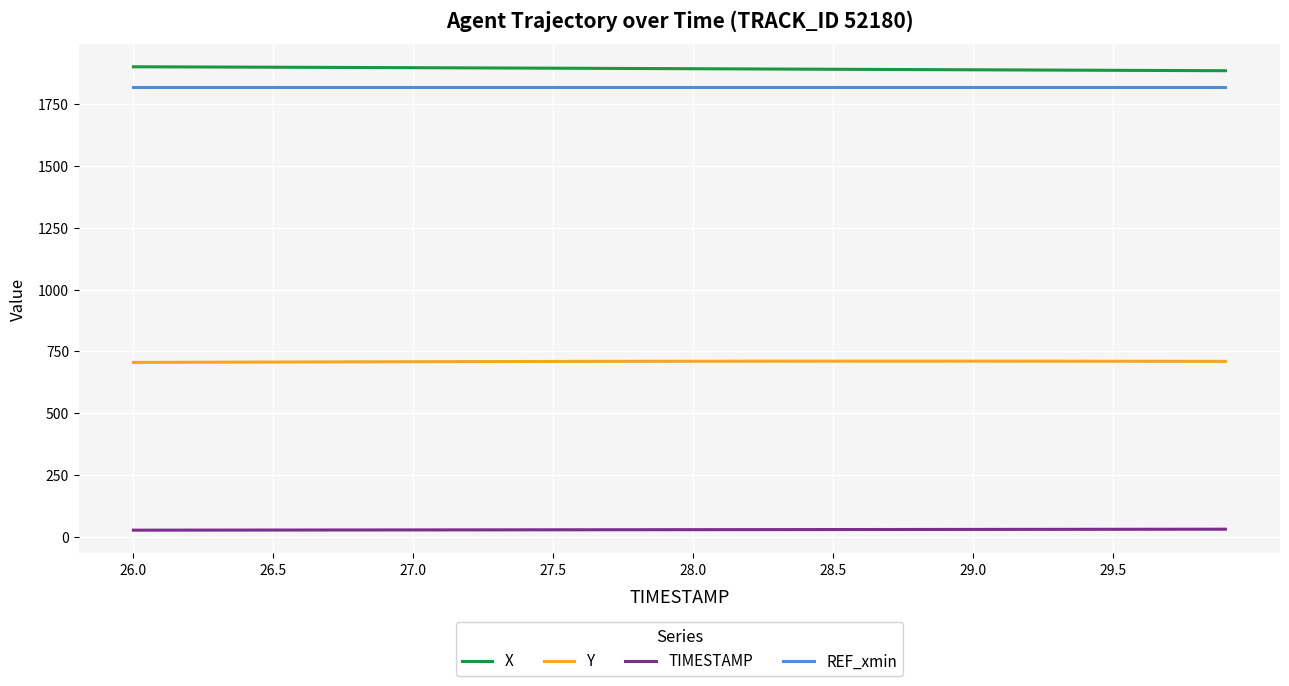

What is the difference between the second highest and second lowest values in the TIMESTAMP series?

3.7